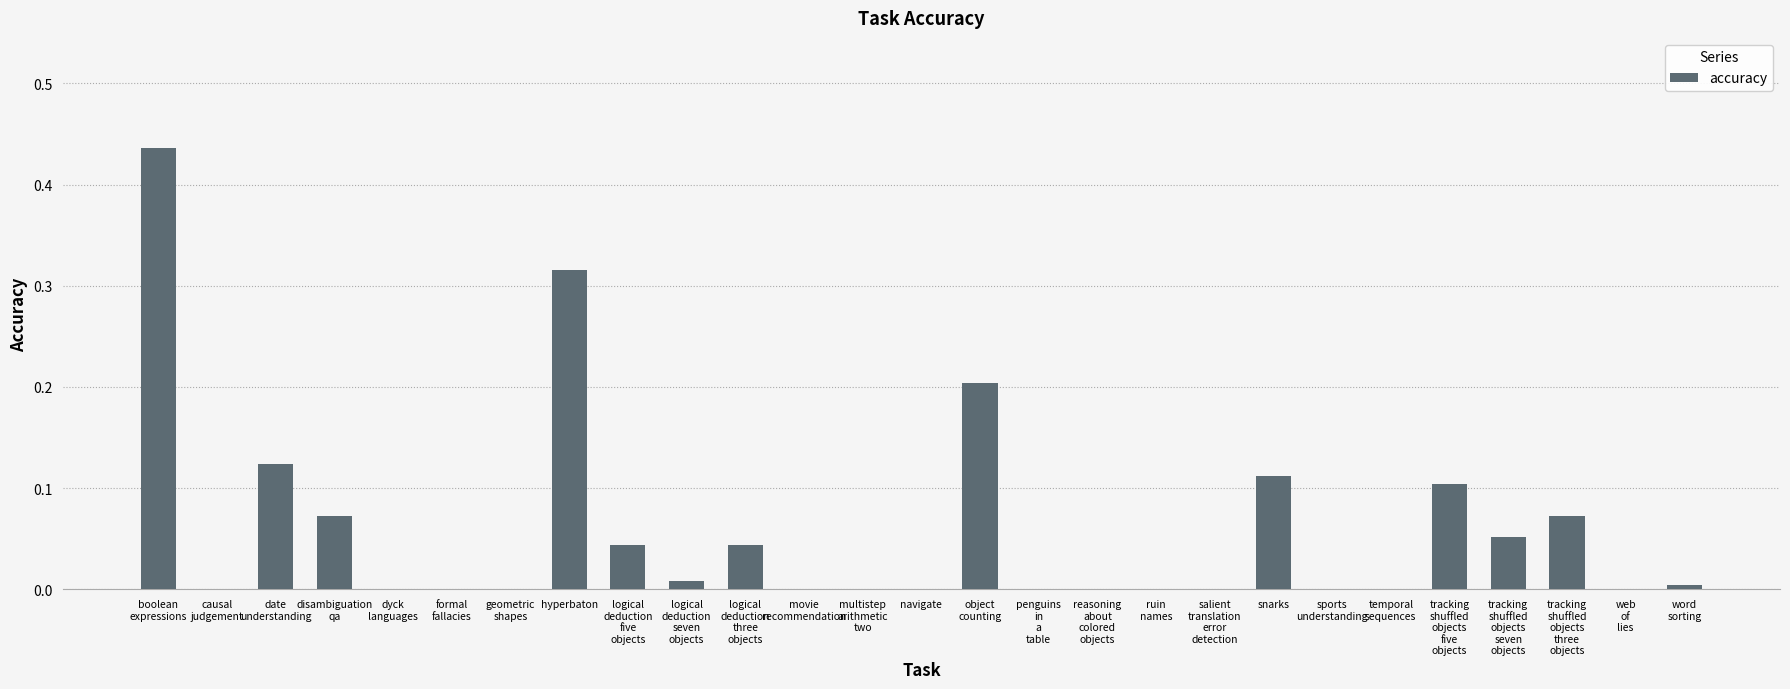

The chart shows a value of 0.0 at navigate. True or false?

True